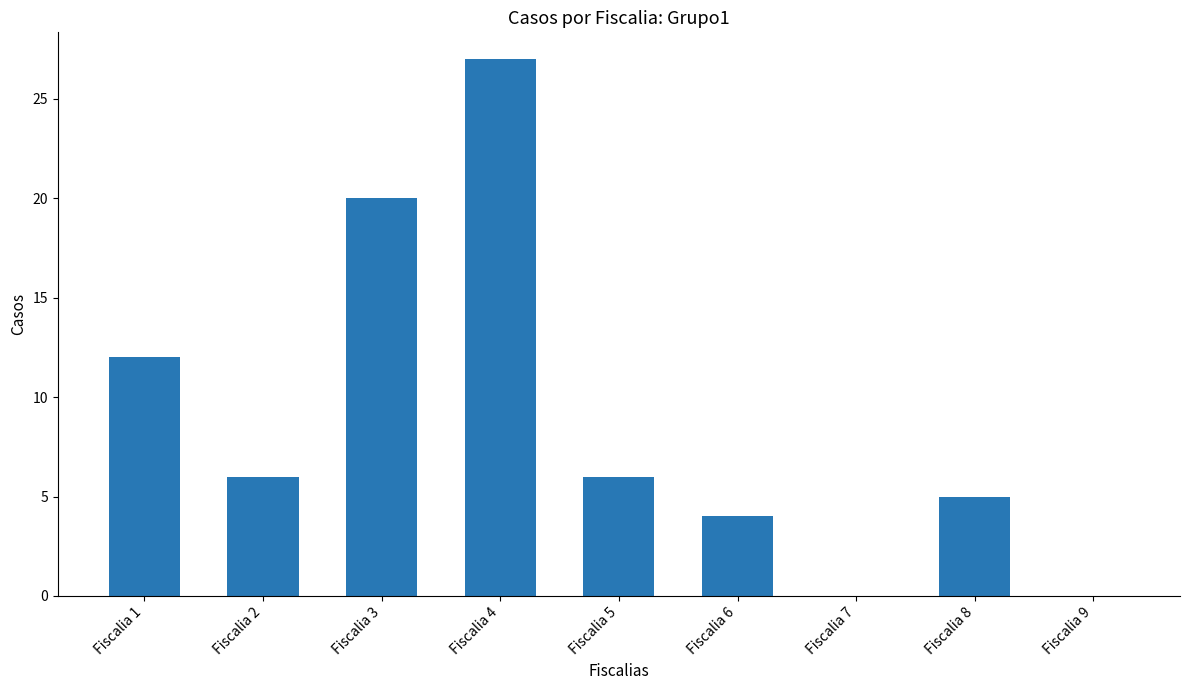

What is the change in value from Fiscalia 4 to Fiscalia 6?

-23